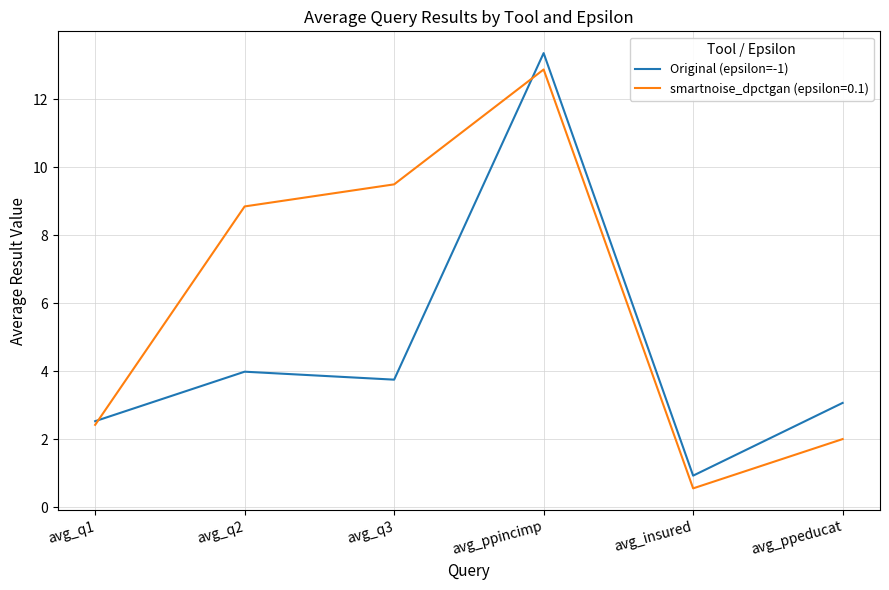

Is the value of Original (epsilon=-1) at avg_insured greater than the value of smartnoise_dpctgan (epsilon=0.1) at avg_ppincimp?

No